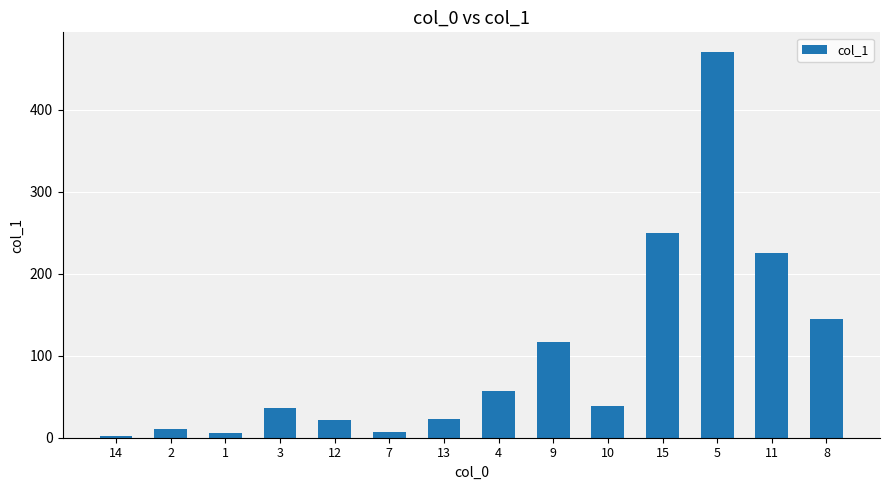

What is the label of the 8th bar from the left?

4